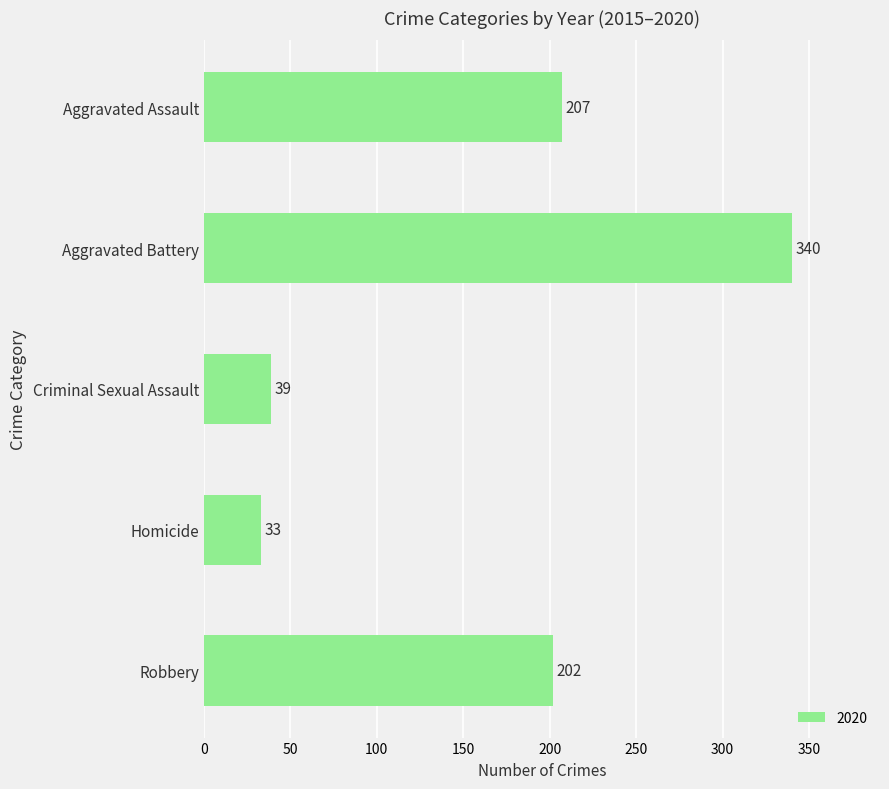

Does the chart contain any negative values?

No